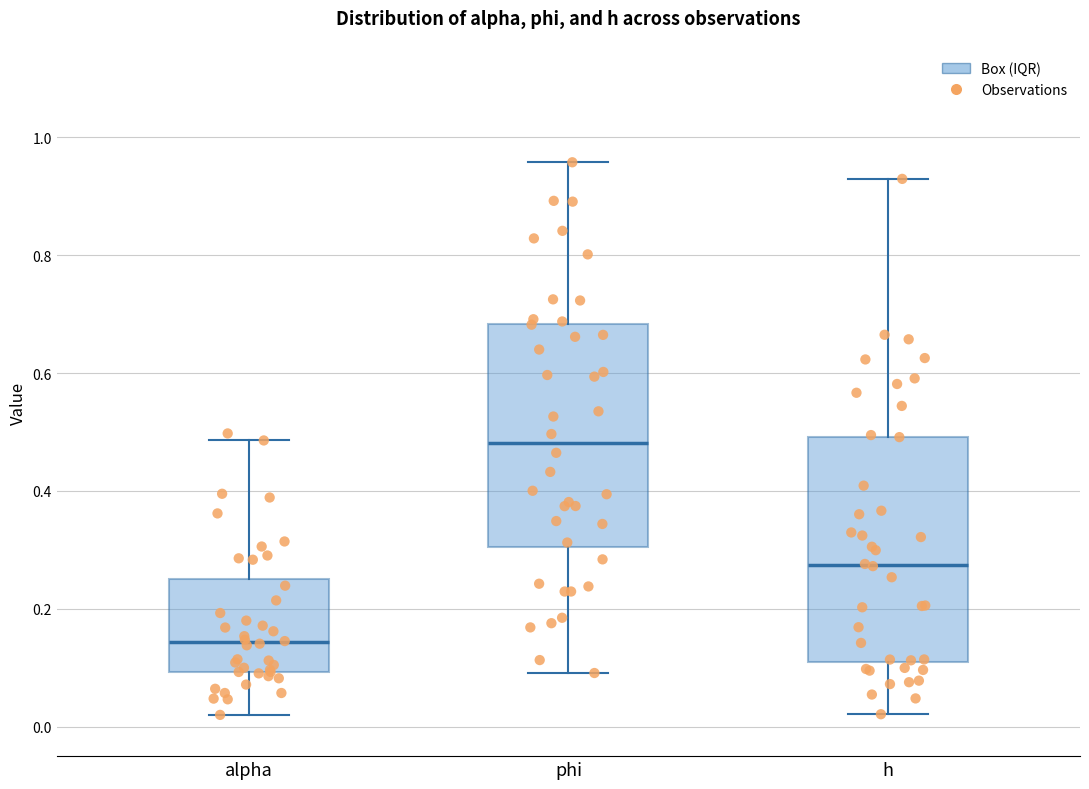

Reading left to right, transcribe this box plot: for each box, give where its median line is, the range the box spans, and where its two whiskers end, as read against the y-axis. The values are not printed on the chart, so give them approximately, as read against the axis.

alpha: median 0.14, box 0.10 to 0.26, whiskers 0.02 to 0.48
phi: median 0.48, box 0.30 to 0.68, whiskers 0.10 to 0.96
h: median 0.28, box 0.10 to 0.50, whiskers 0.02 to 0.92